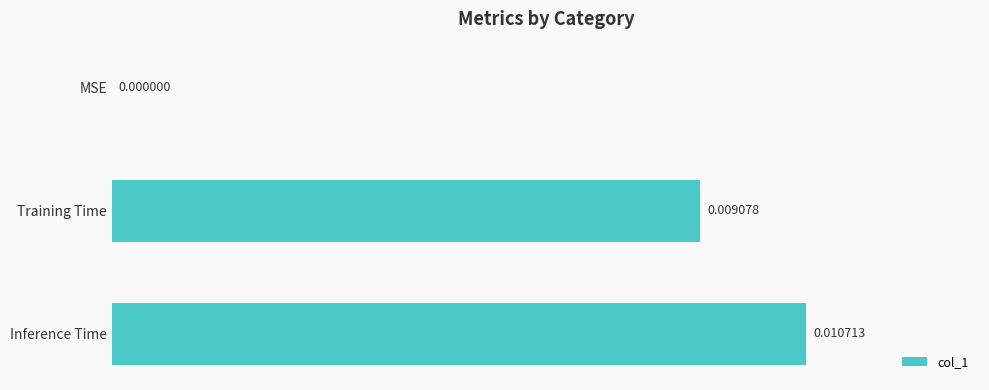

Which has a higher value, MSE or Inference Time?

Inference Time